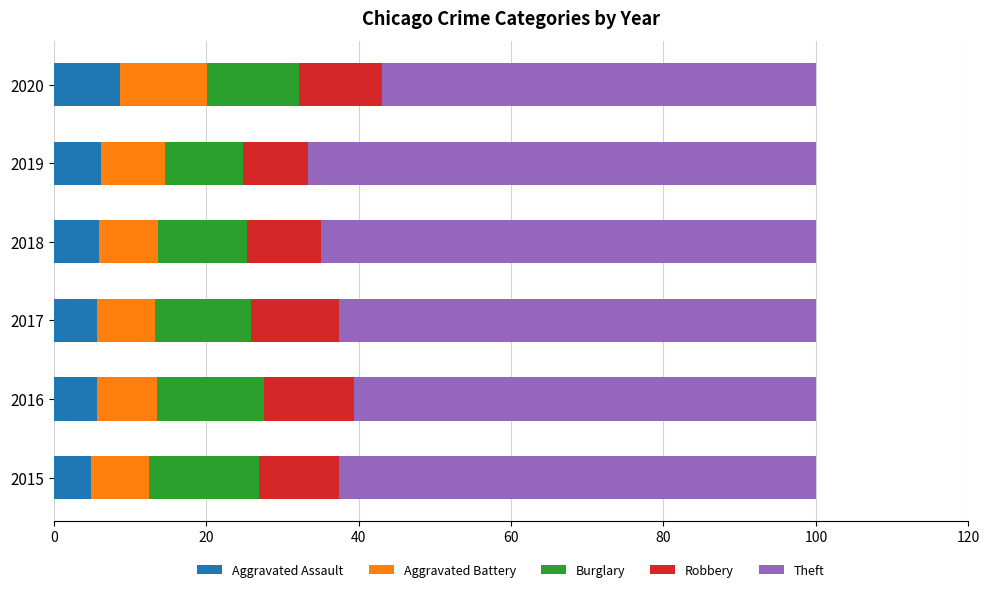

What is the sum of the Aggravated Assault values at 2017 and 2018?

11.6